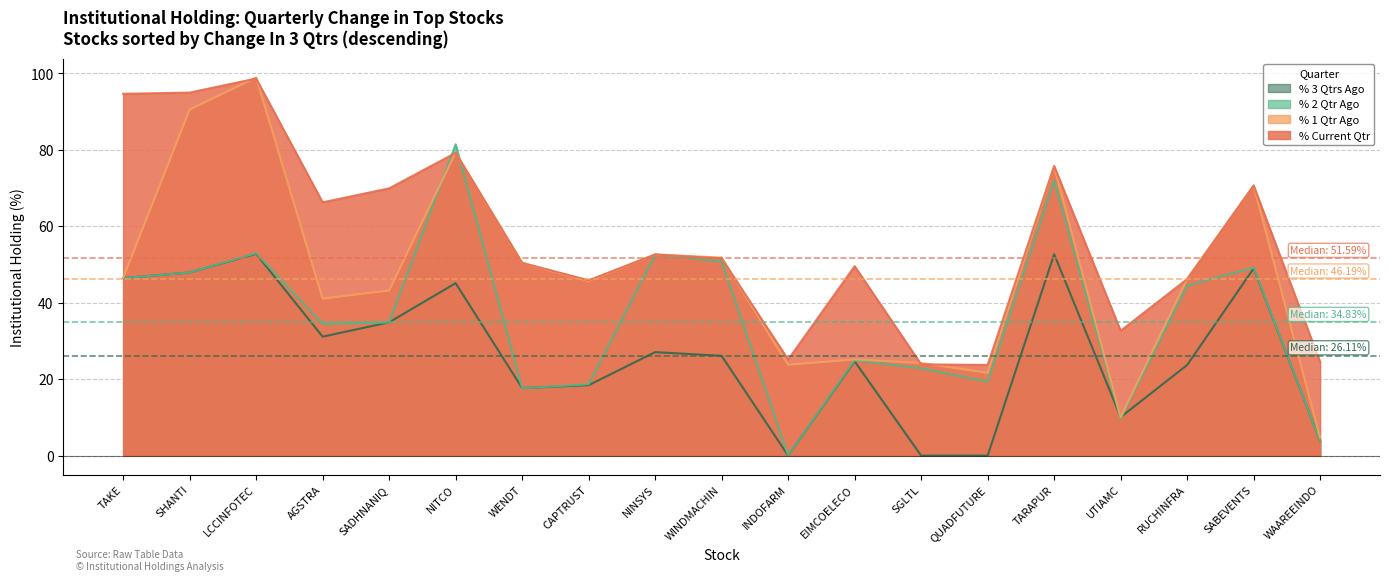

In % Current Qtr, how many points are lower than both neighbors (excluding endpoints)?

5